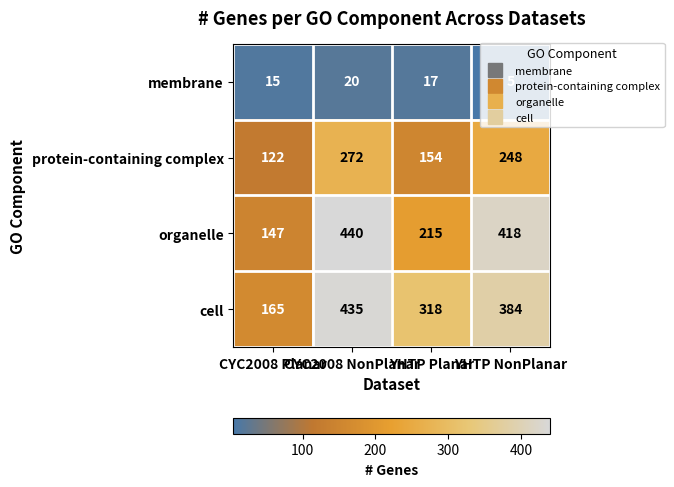

How many cell values are between 318 and 435?

3